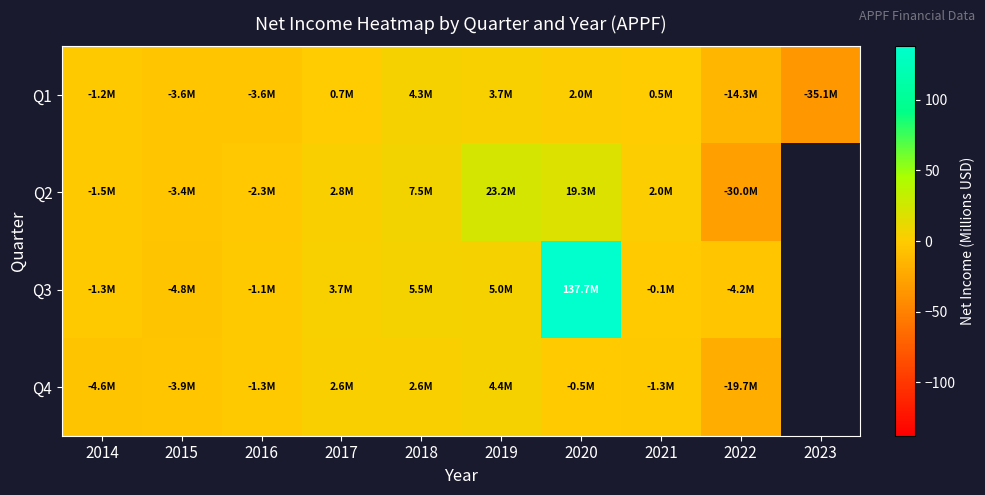

What is the minimum value shown in the chart?

-35.1